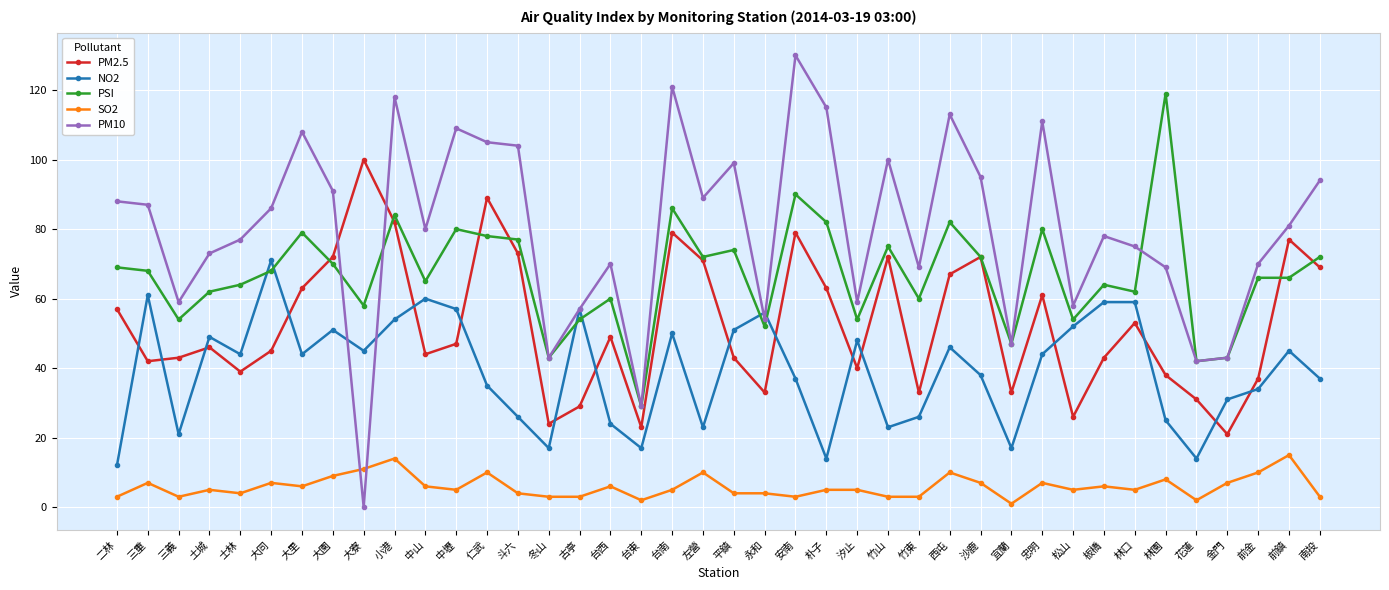

Does the chart display data point markers on the line(s)?

Yes